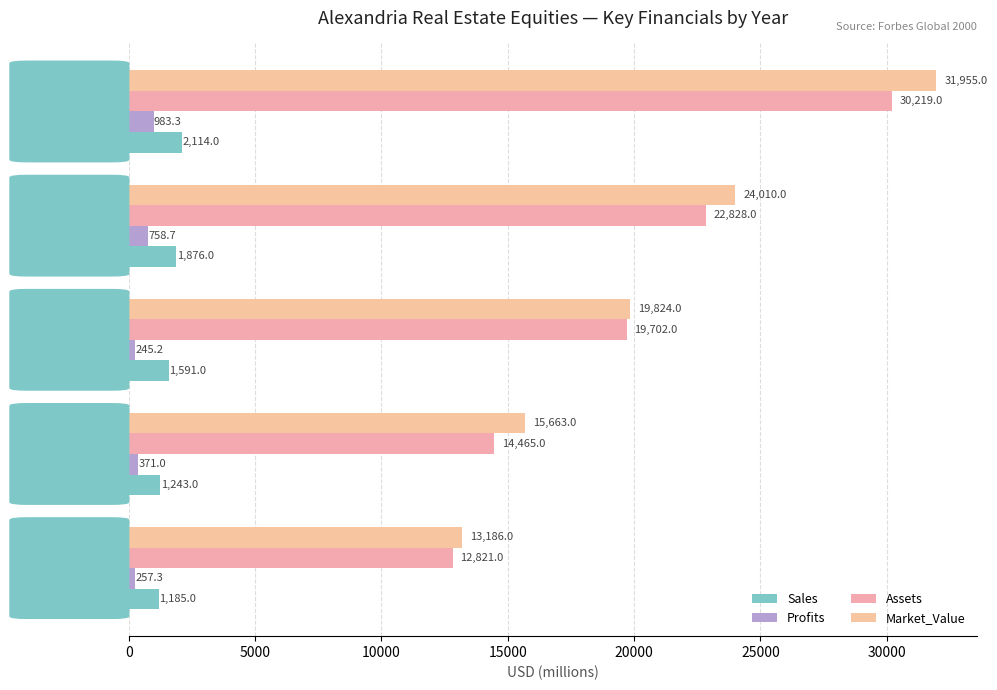

How many distinct data groups are displayed?

4